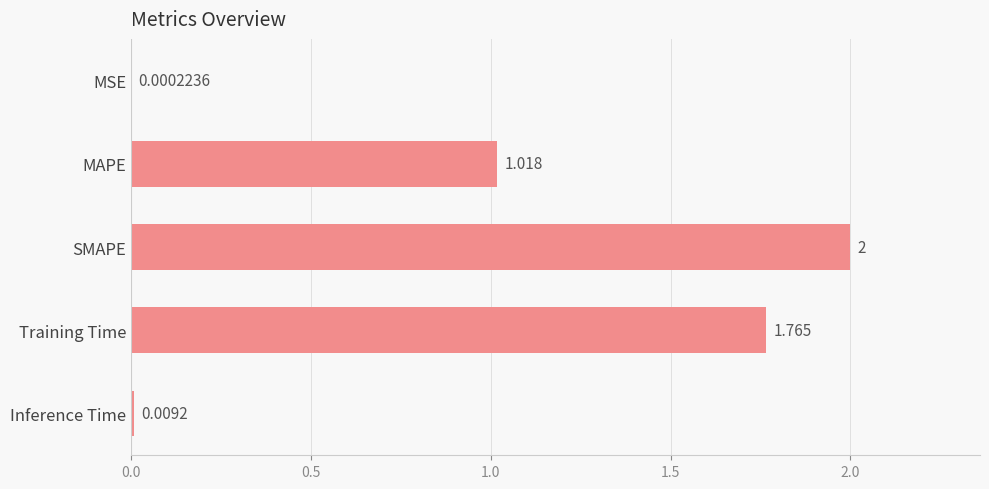

At which label is the value closest to 1?

MAPE